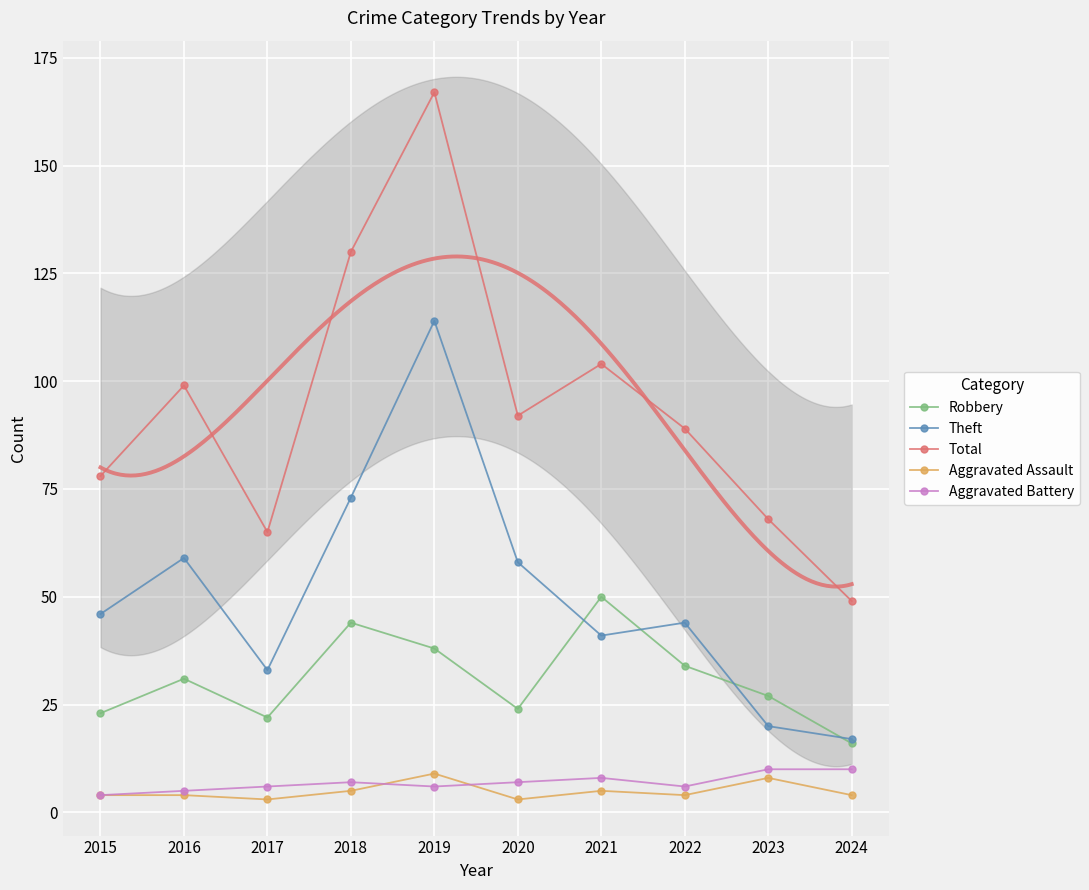

At 2023, list the series in order from largest to smallest.

Total, Robbery, Theft, Aggravated Battery, Aggravated Assault